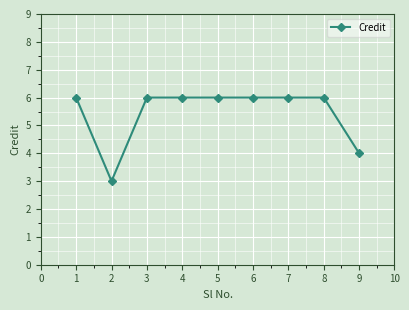

What is the value of the 6th point from the left?

6